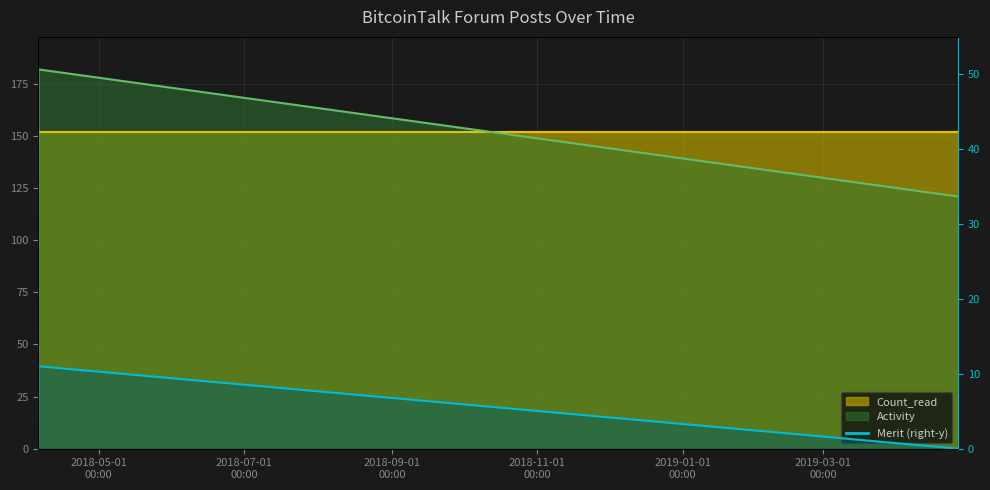

Is it true that Activity equals 257 at 2018-04-05 18:22:30?

False